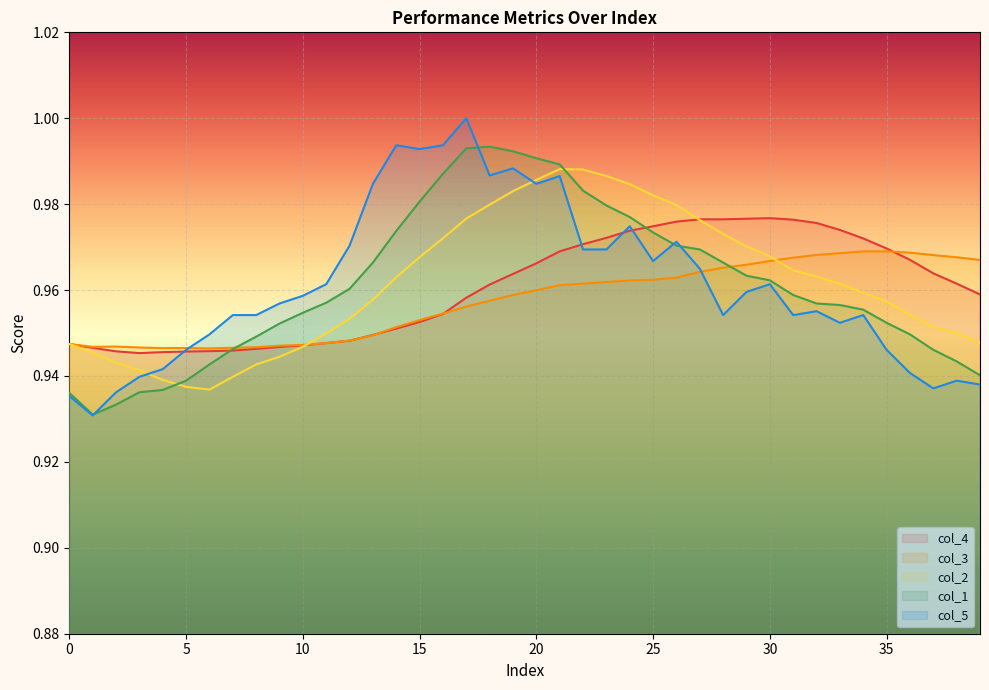

What is the value of the col_1 point at the 21st from the left?

1.0